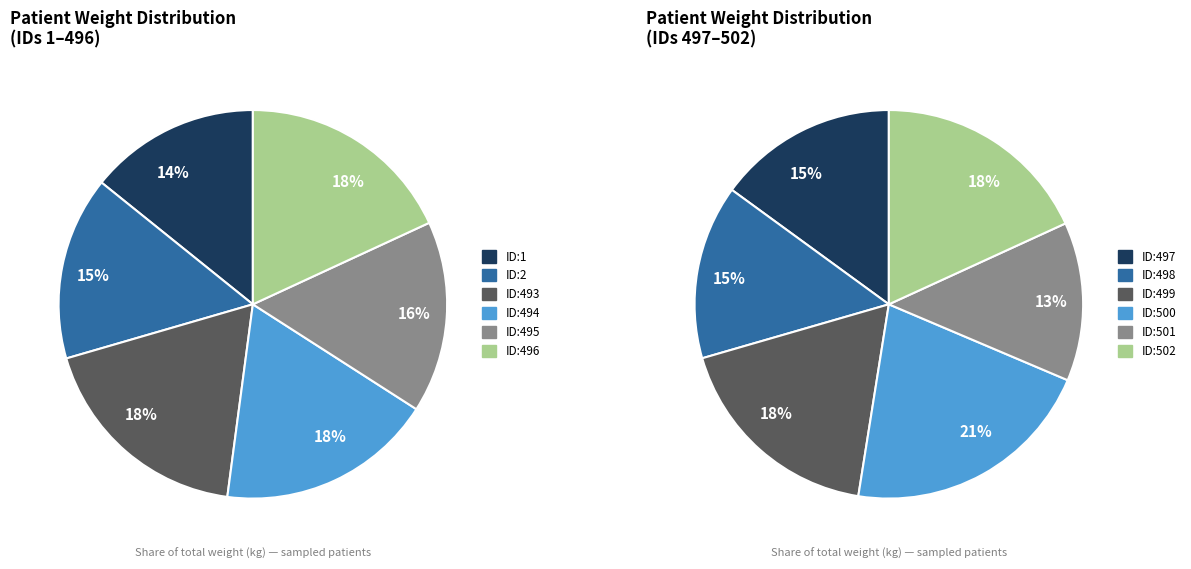

To the nearest percent, what is the average slice percentage?

8%